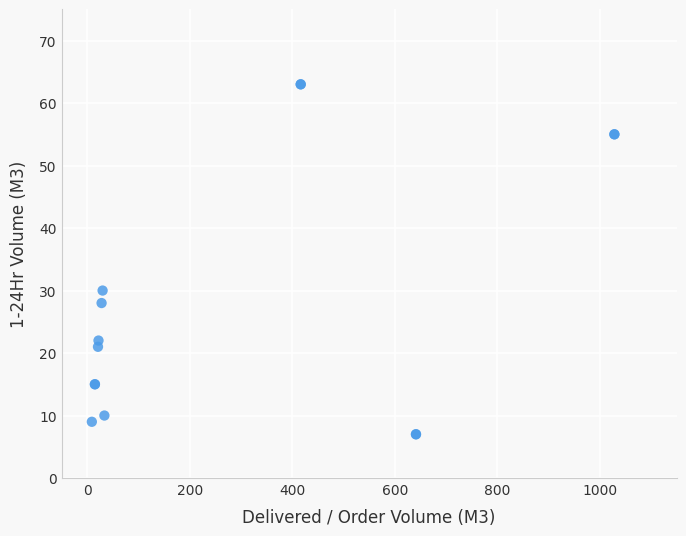

What Y value in the scatter plot is closest to 35?

30